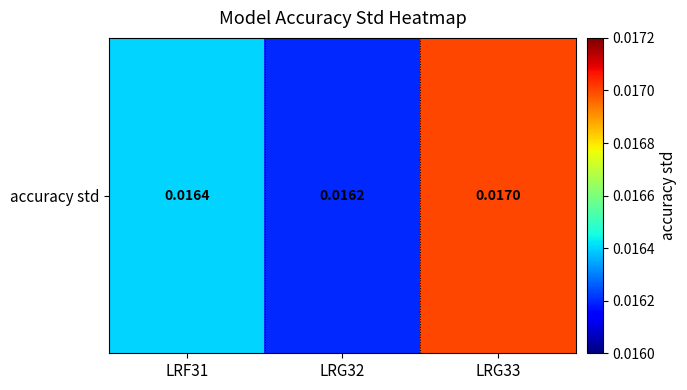

True or false: the data shows 0.0 at LRG33.

False